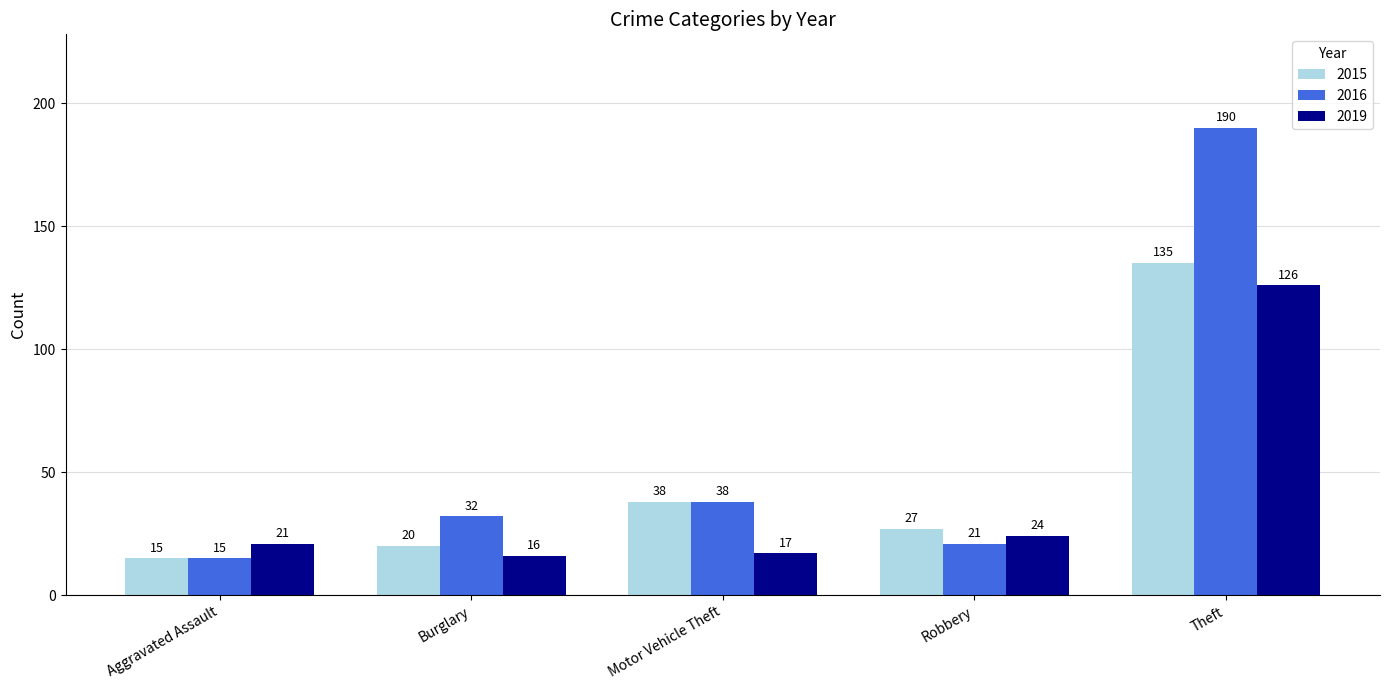

At which category does the chart reach its minimum across all series?

Aggravated Assault